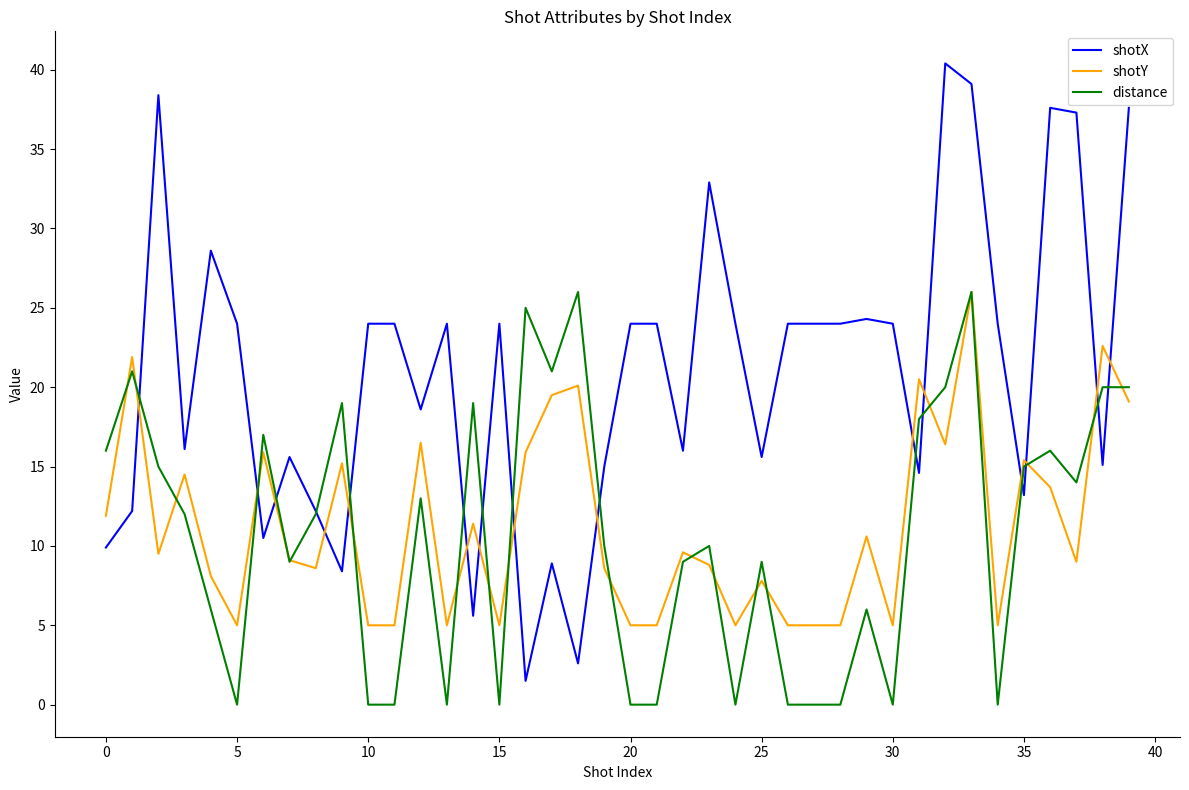

Does the chart have visible grid lines?

No